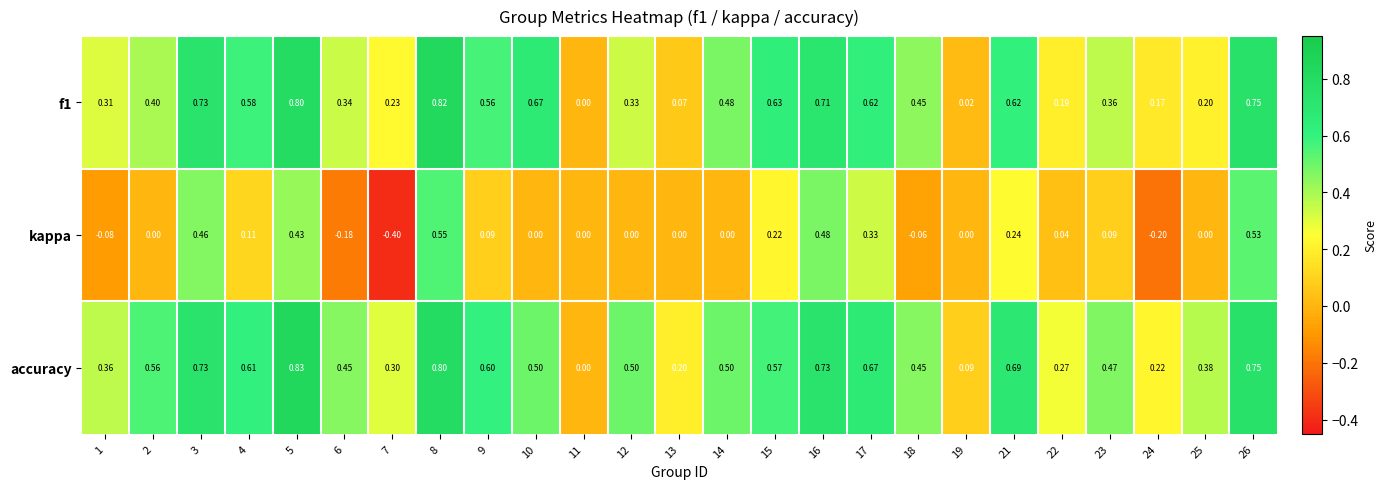

What is the total value across all series at 23?

0.9